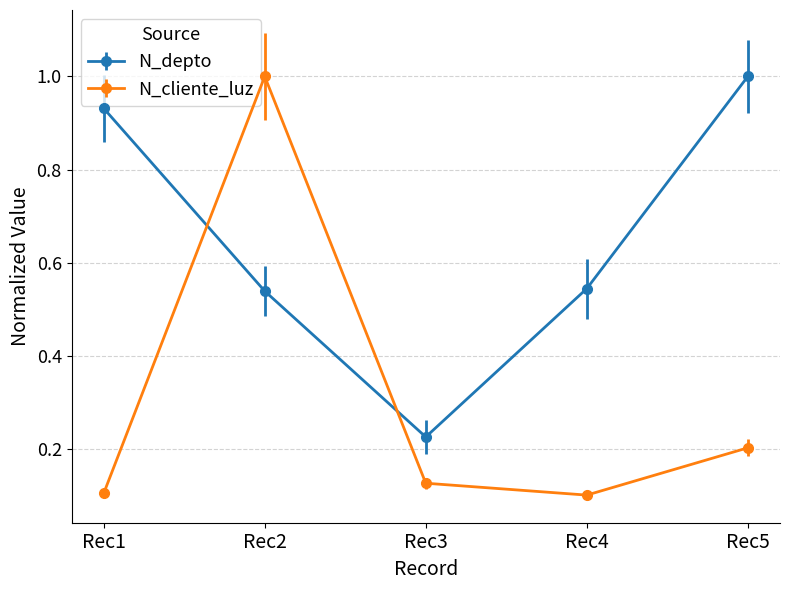

What is the average value of the N_depto series?

0.6